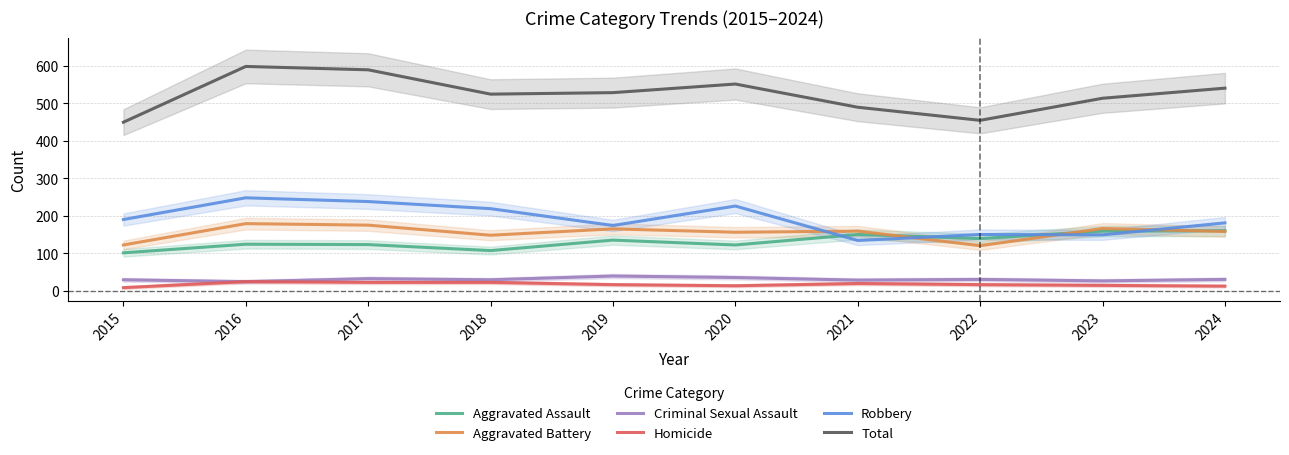

What is the difference between the Aggravated Assault values at 2024 and 2020?

38